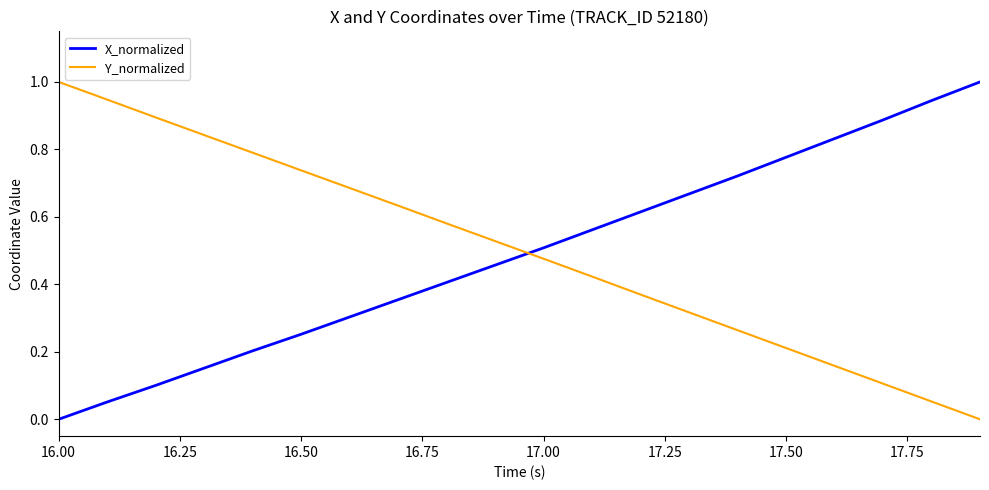

What are all the series names shown in the legend?

X_normalized, Y_normalized